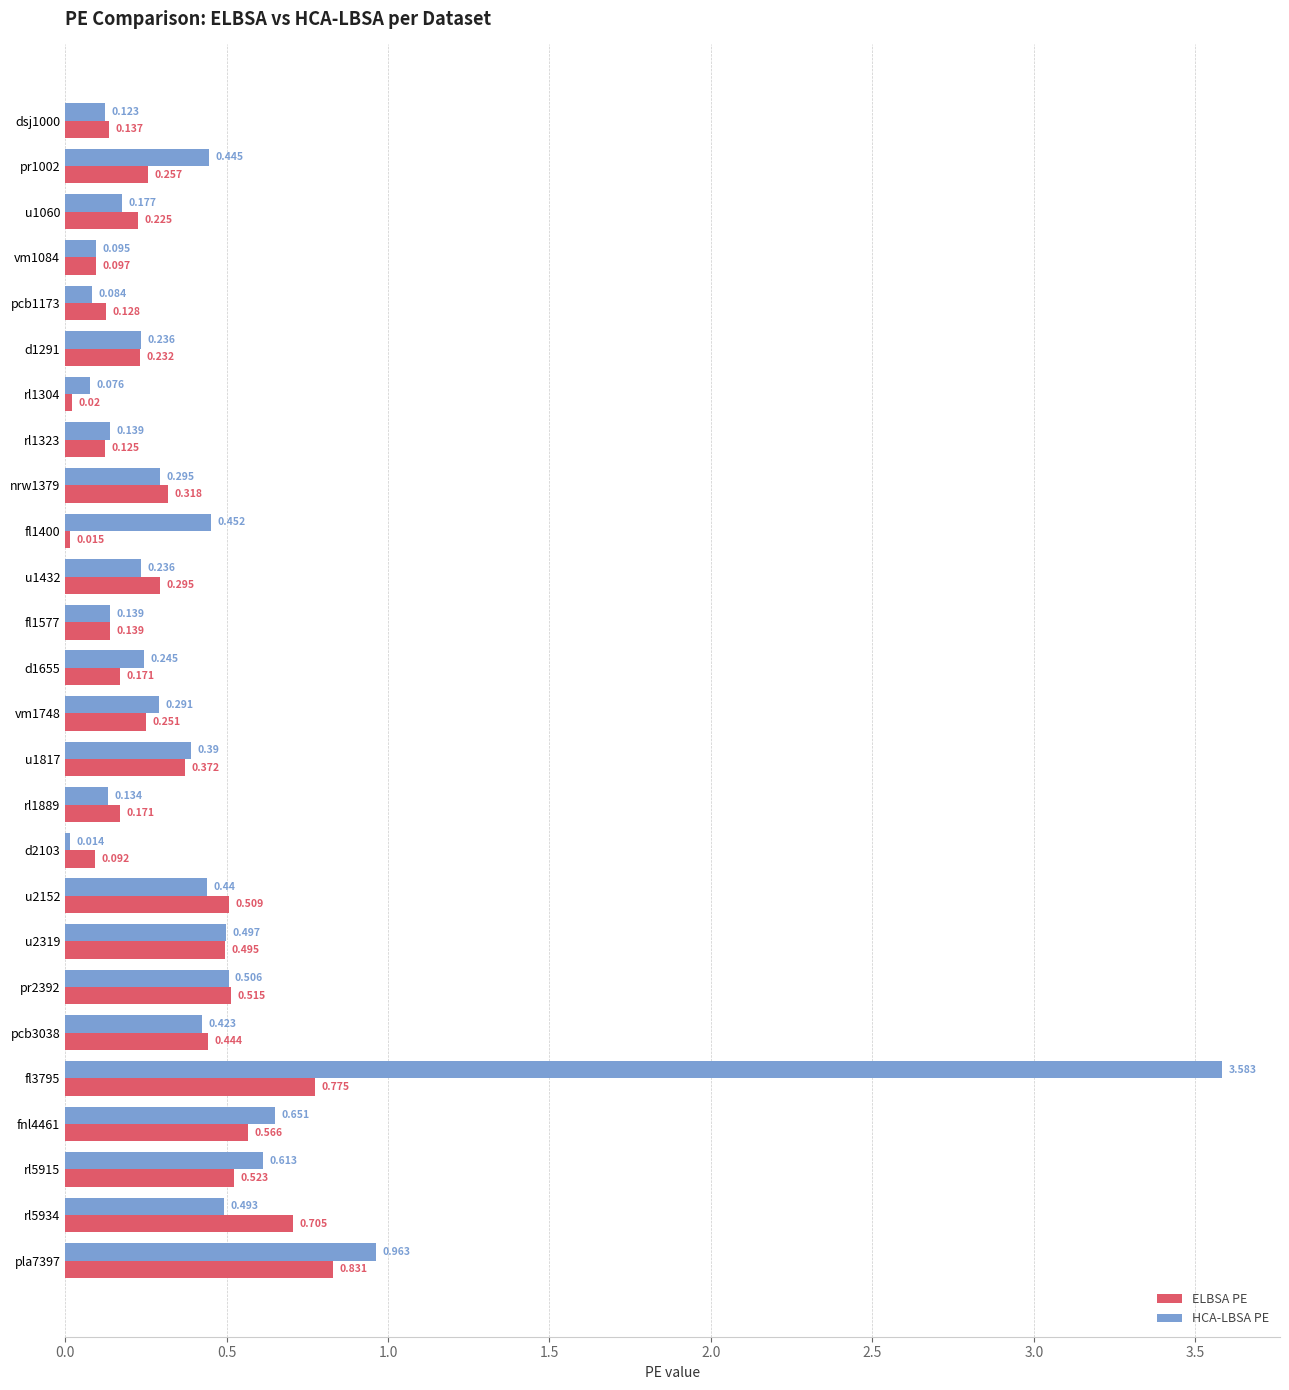

Rank the series by their average value, from highest to lowest.

HCA-LBSA PE, ELBSA PE